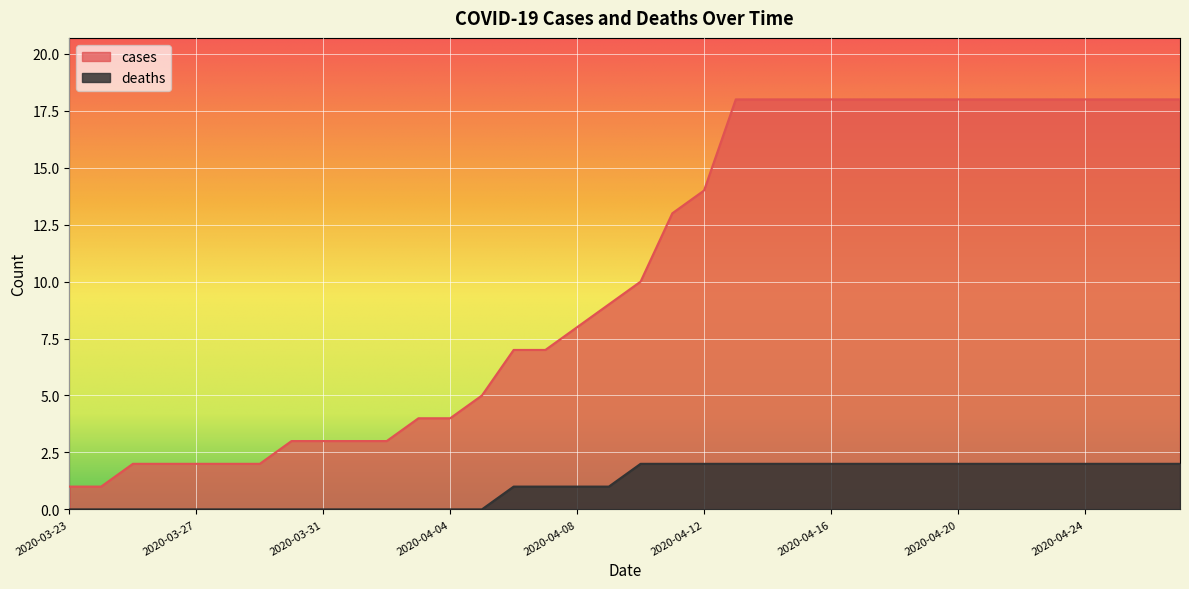

Count the deaths values in the range 0 to 2.

36